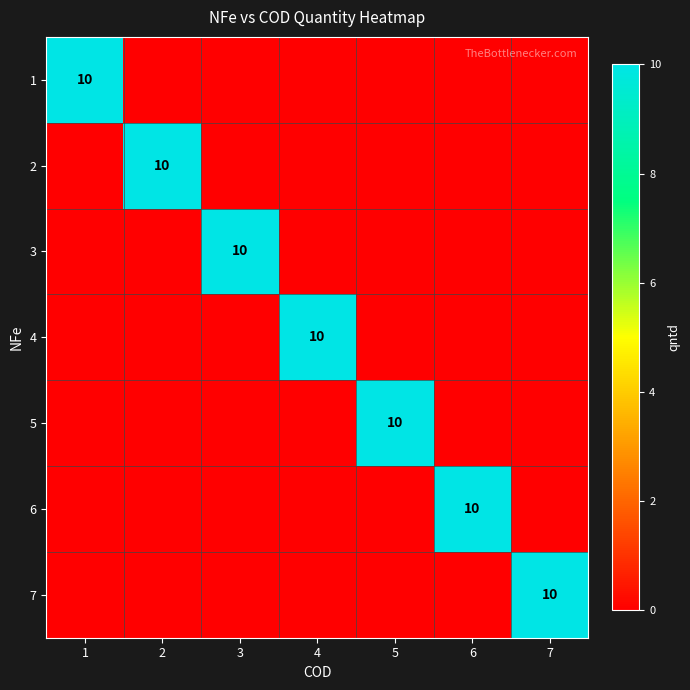

The 6 series shows 16 at 6. True or false?

False